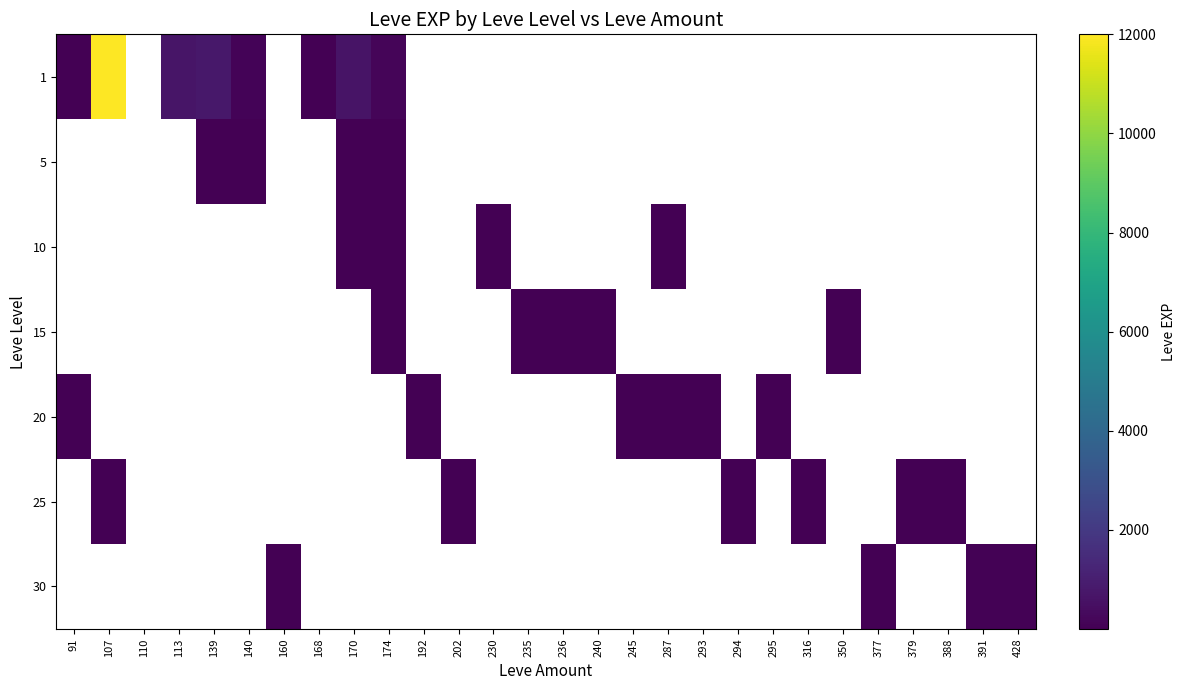

What is the spread (max minus min) of values at 174?

151.0